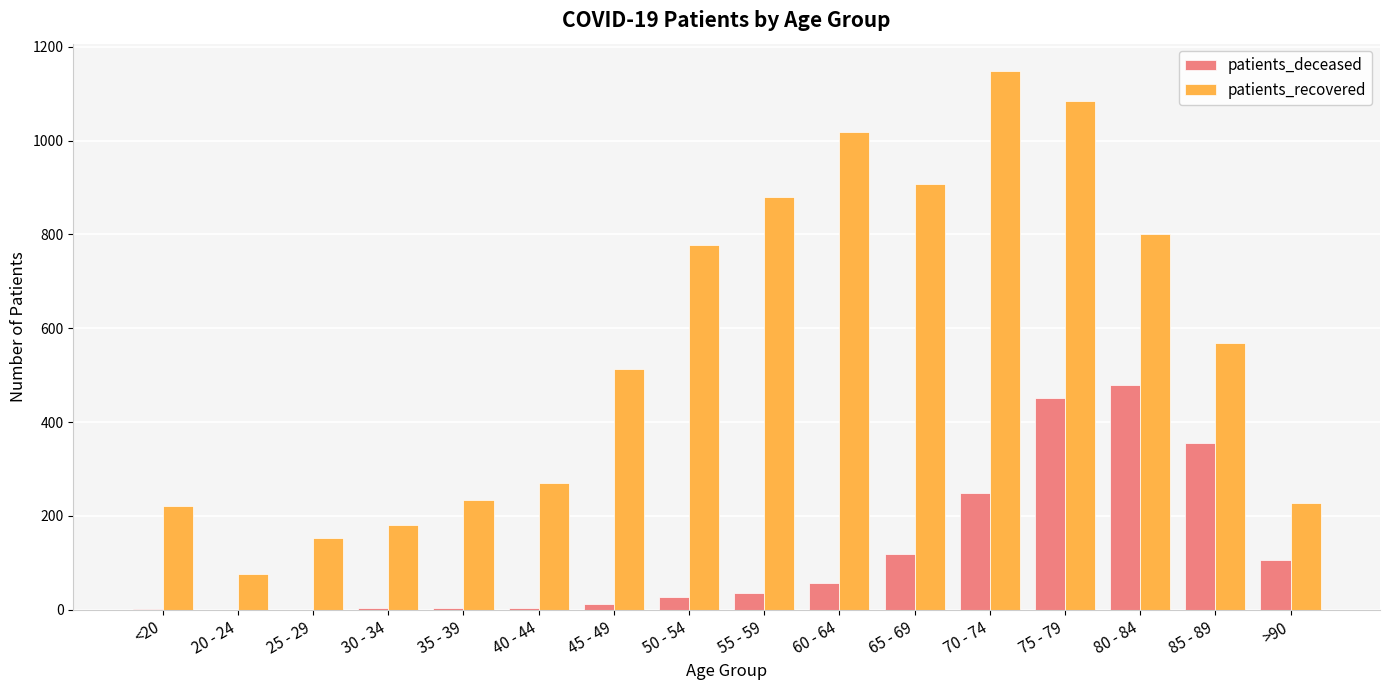

What is the average value of the patients_recovered series?

566